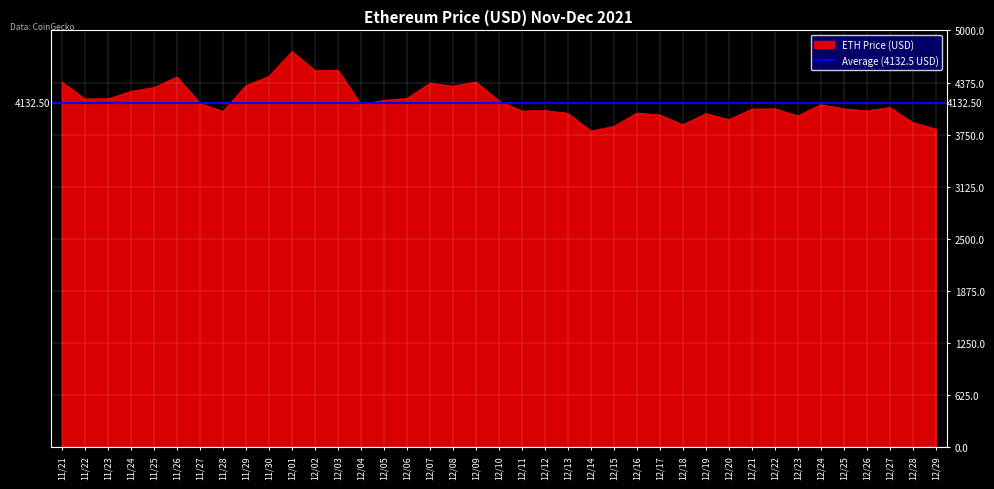

What is the smallest value displayed?

3794.3